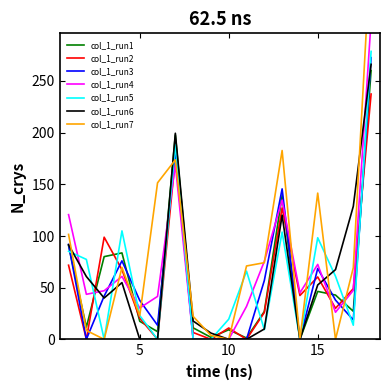

Where is the data nearest to the value 131?

13